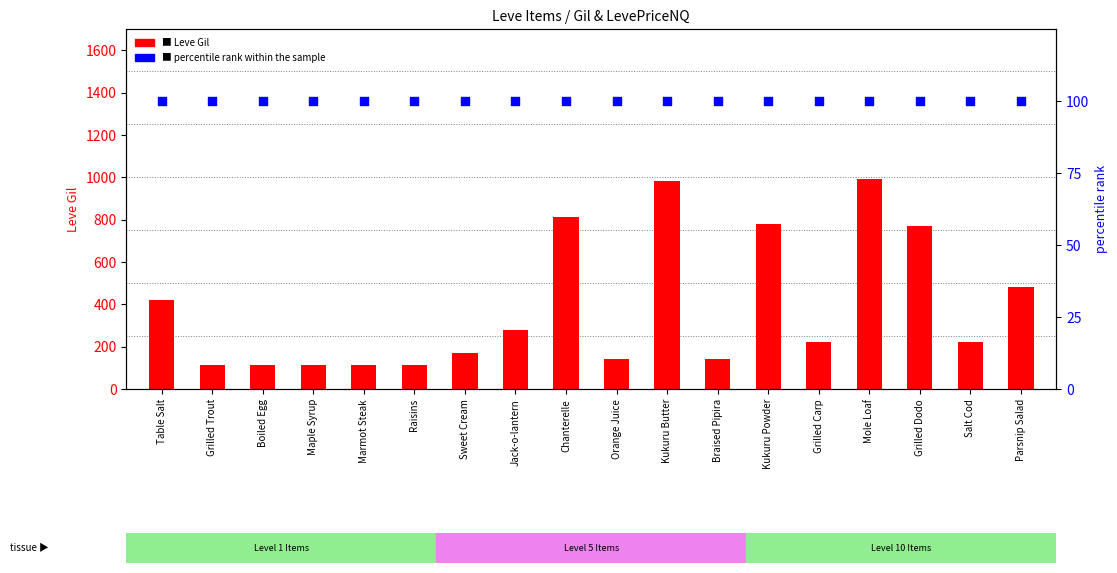

What are all the series names shown in the legend?

Leve Gil, percentile rank within the sample